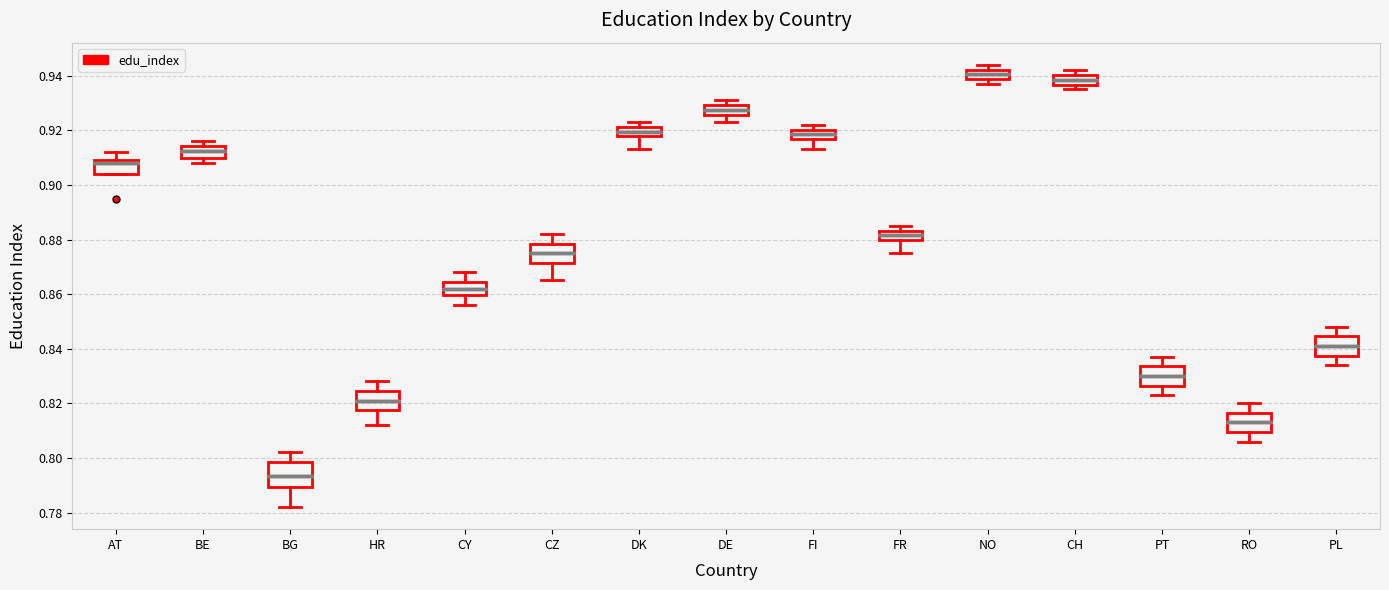

Reading left to right, read every box against the y-axis: the position of its median line, the range the box covers, and the ends of its whiskers. The values are not printed on the chart, so give them approximately, as read against the axis.

AT: median 0.908, box 0.904 to 0.910, whiskers 0.904 to 0.912
BE: median 0.912, box 0.910 to 0.914, whiskers 0.908 to 0.916
BG: median 0.794, box 0.790 to 0.798, whiskers 0.782 to 0.802
HR: median 0.822, box 0.818 to 0.824, whiskers 0.812 to 0.828
CY: median 0.862, box 0.860 to 0.864, whiskers 0.856 to 0.868
CZ: median 0.876, box 0.872 to 0.878, whiskers 0.866 to 0.882
DK: median 0.920, box 0.918 to 0.922, whiskers 0.914 to 0.924
DE: median 0.928, box 0.926 to 0.930, whiskers 0.924 to 0.932
FI: median 0.918, box 0.916 to 0.920, whiskers 0.914 to 0.922
FR: median 0.882, box 0.880 to 0.884, whiskers 0.876 to 0.886
NO: median 0.940, box 0.938 to 0.942, whiskers 0.938 (just below the box's lower edge) to 0.944
CH: median 0.938, box 0.936 to 0.940, whiskers 0.936 (below the box's lower edge) to 0.942
PT: median 0.830, box 0.826 to 0.834, whiskers 0.824 to 0.838
RO: median 0.814, box 0.810 to 0.816, whiskers 0.806 to 0.820
PL: median 0.842, box 0.838 to 0.844, whiskers 0.834 to 0.848